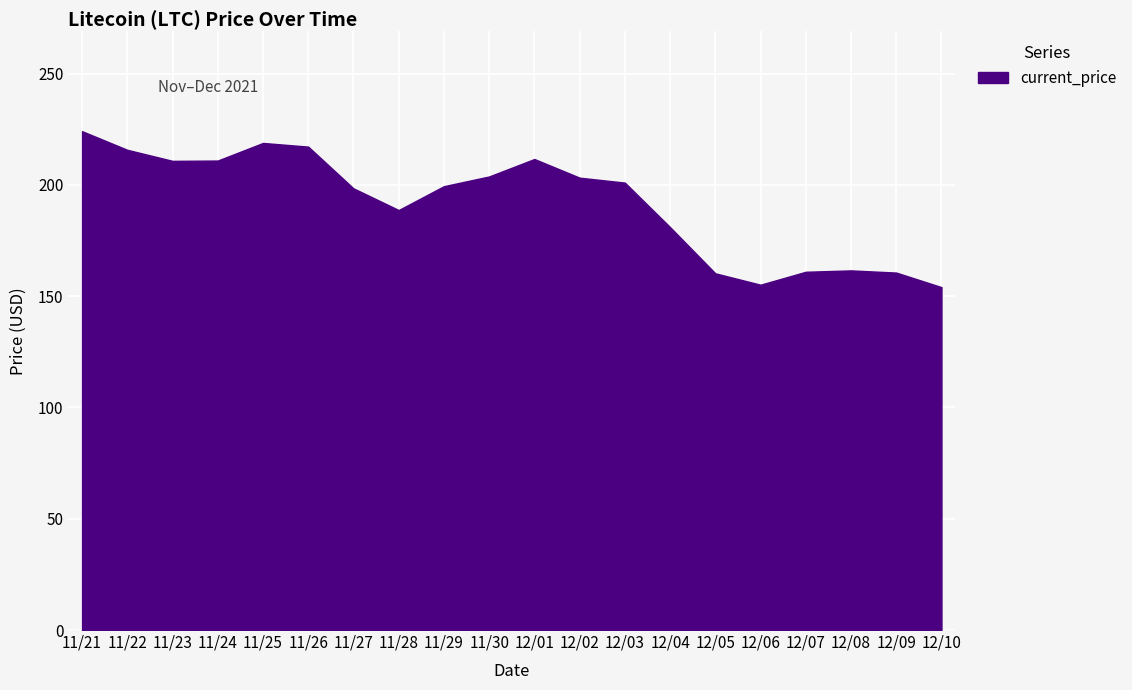

Does the chart display data point markers on the line(s)?

No